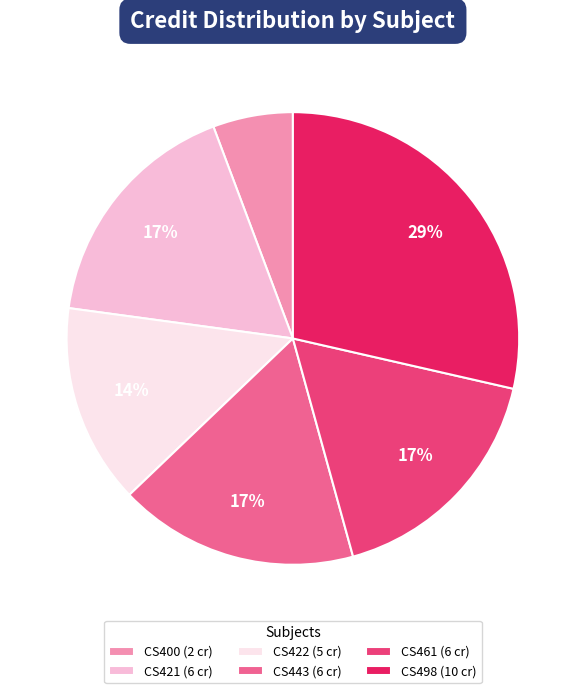

Which category has the smallest portion of the pie?

CS400